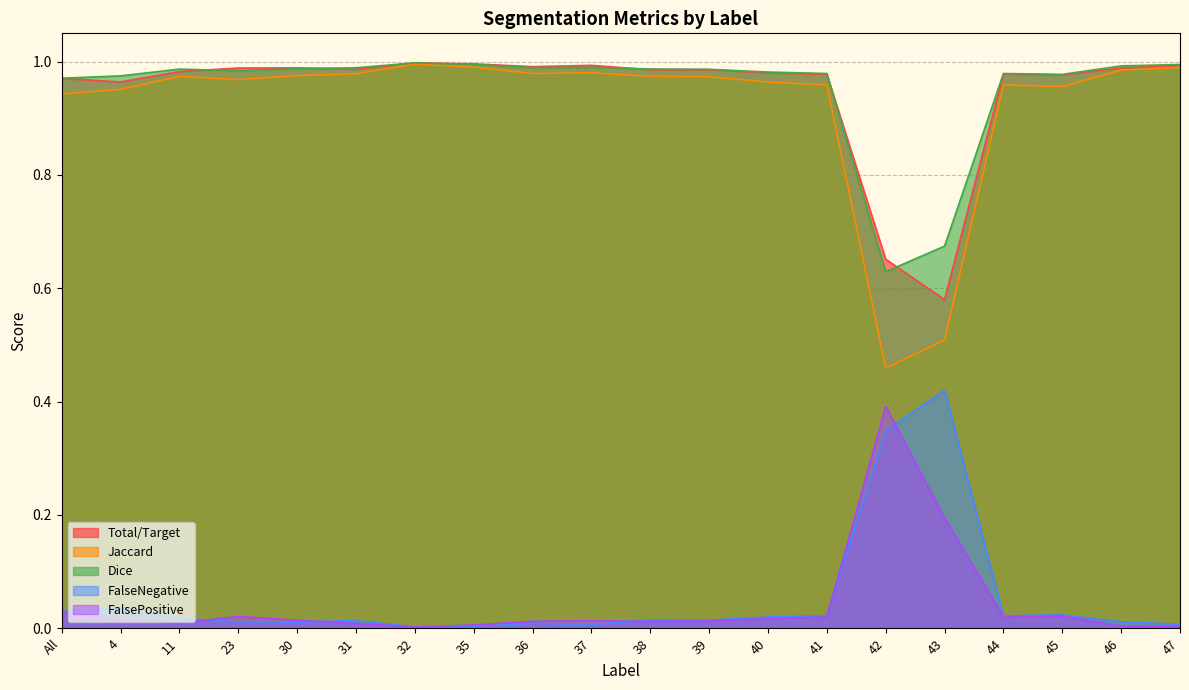

What is the highest value of the FalseNegative series?

0.4